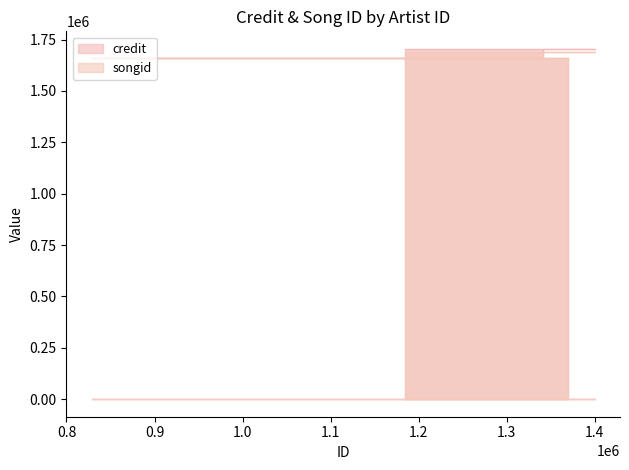

Reading left to right, transcribe all the data shown in this chart.

credit: 1369314=1662640	828517=1662640	1341149=1662640	1341149=1704763	1400119=1704763	1184286=1704763
songid: 1369314=1661752	828517=1661752	1341149=1661752	1341149=1691532	1400119=1691532	1184286=1691532